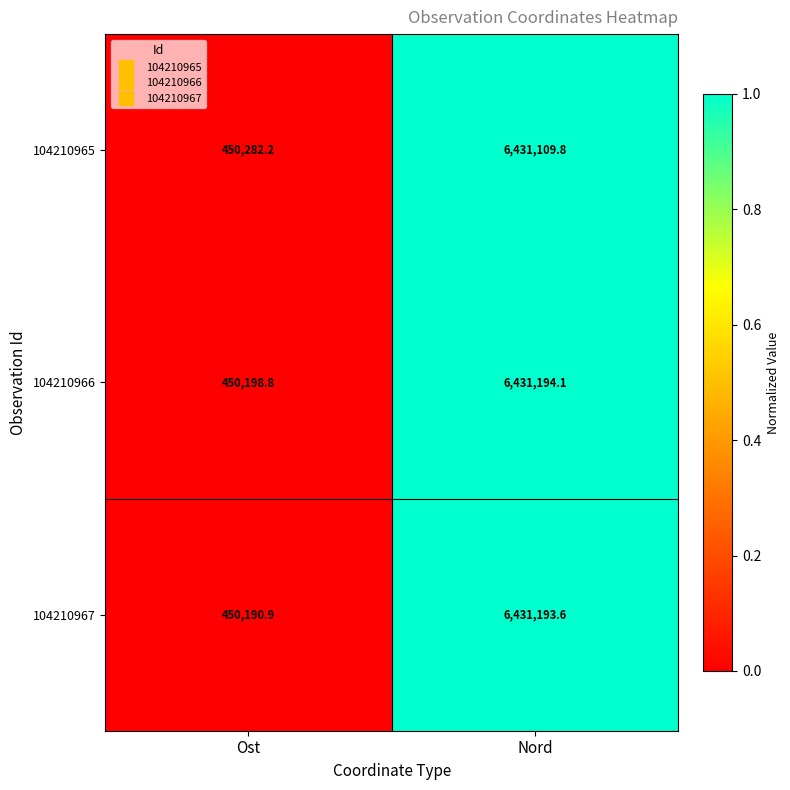

Which series has the widest spread of values?

104210967